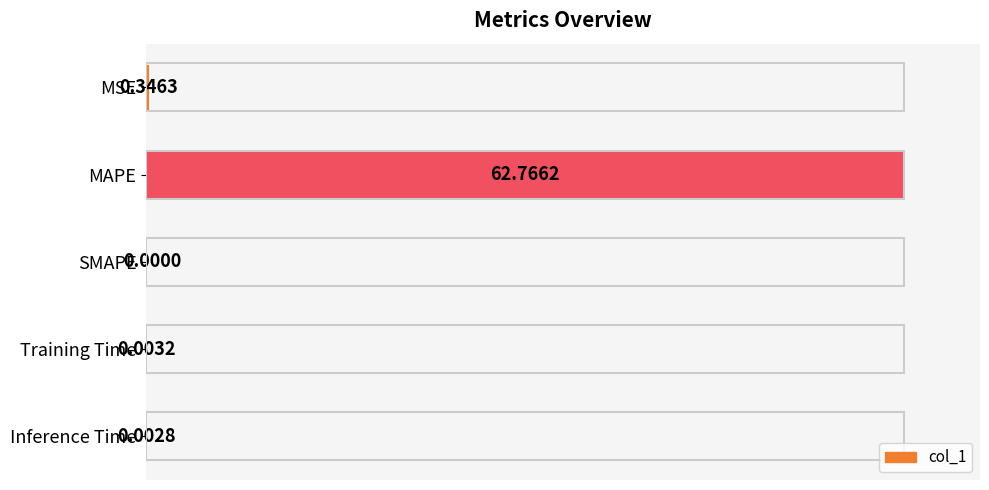

At which label is the value closest to 31?

MSE